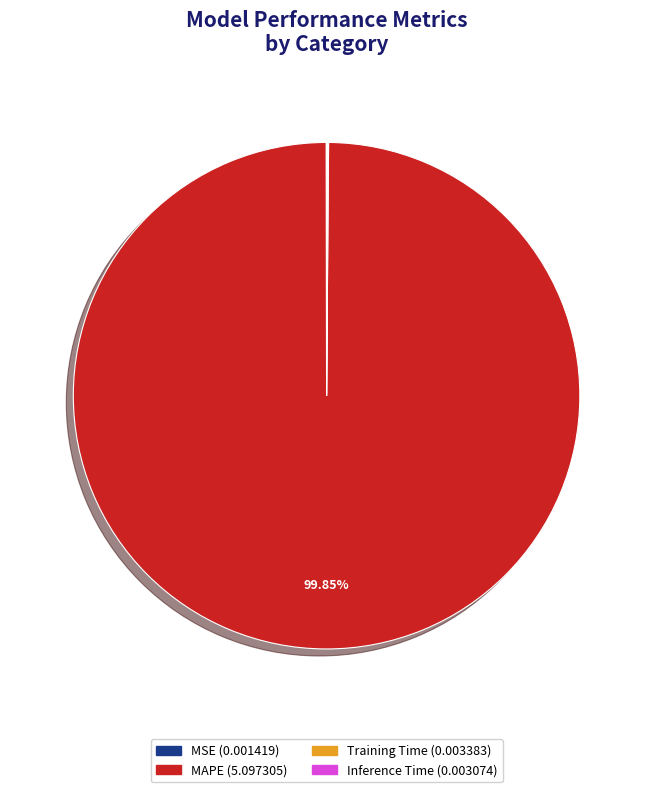

Which category has the biggest portion of the pie?

MAPE